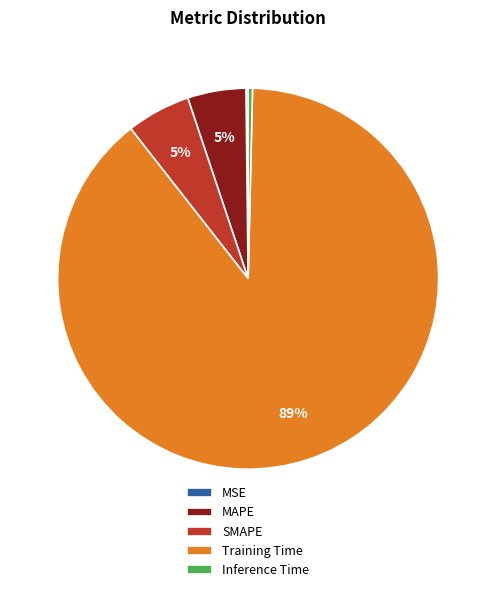

Combined, do SMAPE and Training Time account for over 50%?

Yes